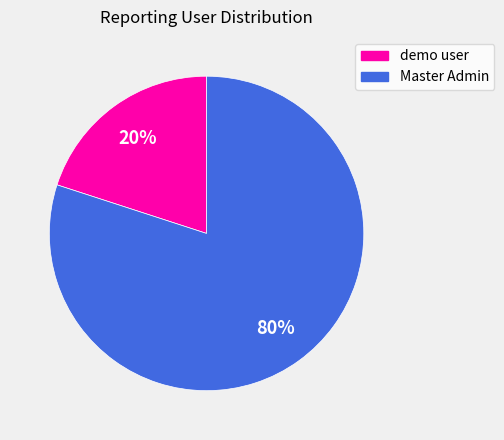

To the nearest percent, what percentage of the pie is demo user?

20%